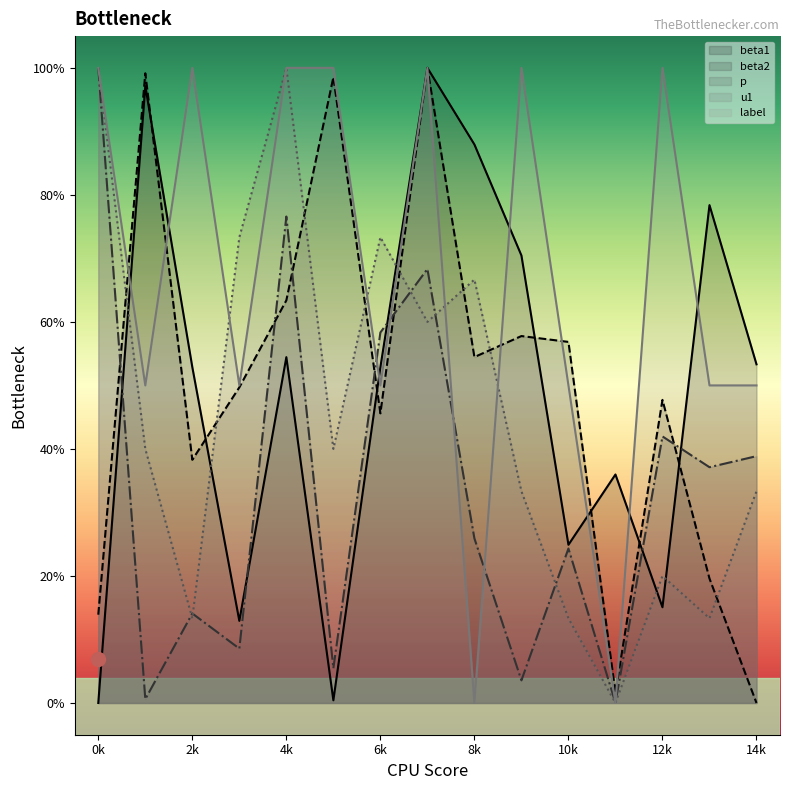

What is the maximum value shown in the chart?

1.0